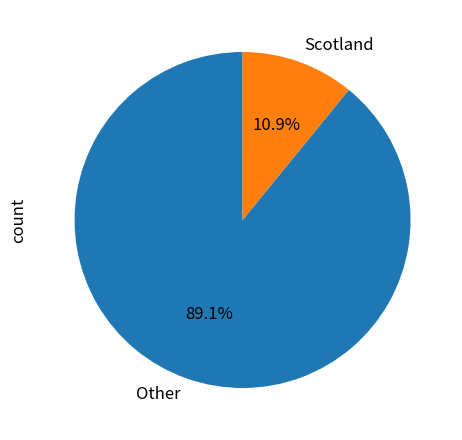

Which slice is the largest?

Other